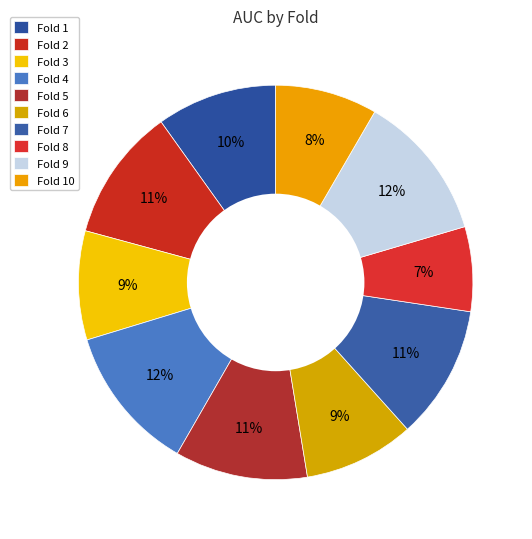

Which category has the smallest portion of the pie?

Fold 8